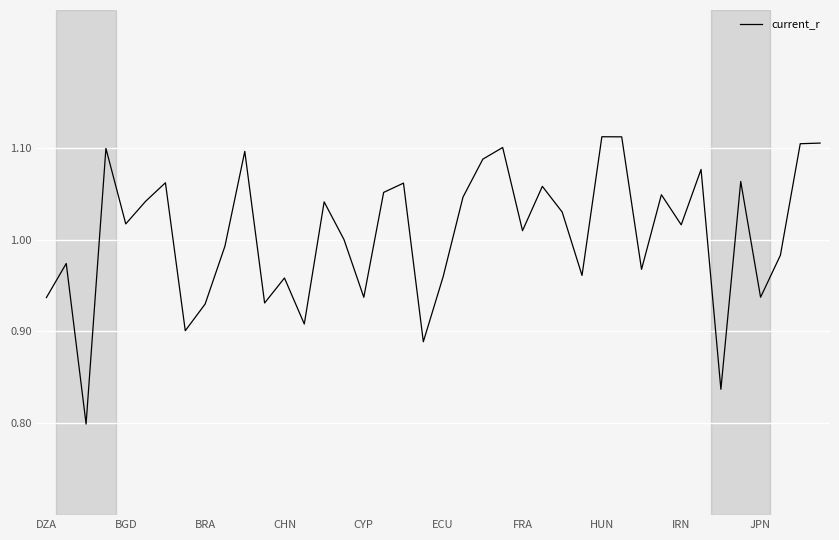

Does the chart have visible grid lines?

Yes